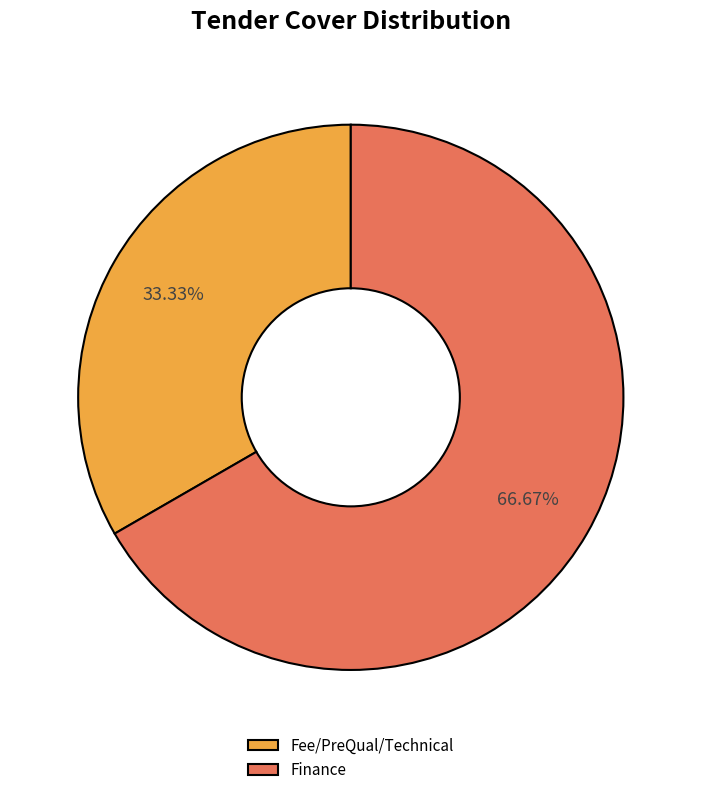

Approximately how many times larger is the value at Finance compared to Fee/PreQual/Technical?

2.0